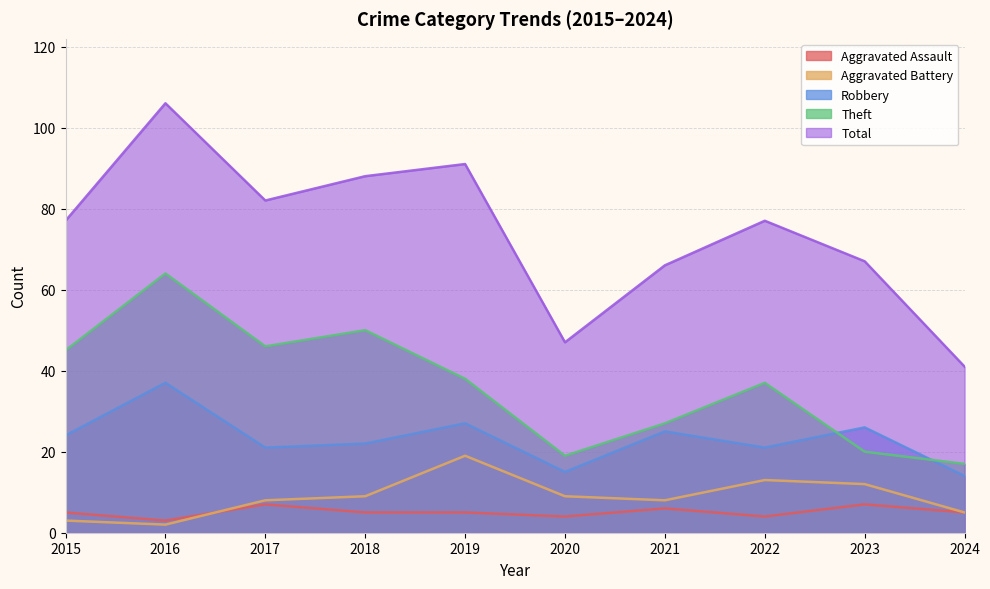

How many lines are shown in the chart?

5